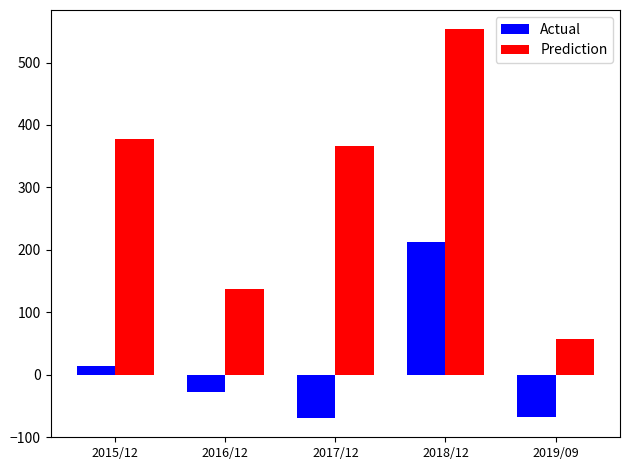

What is the difference between the Actual values at 2019/09 and 2018/12?

279